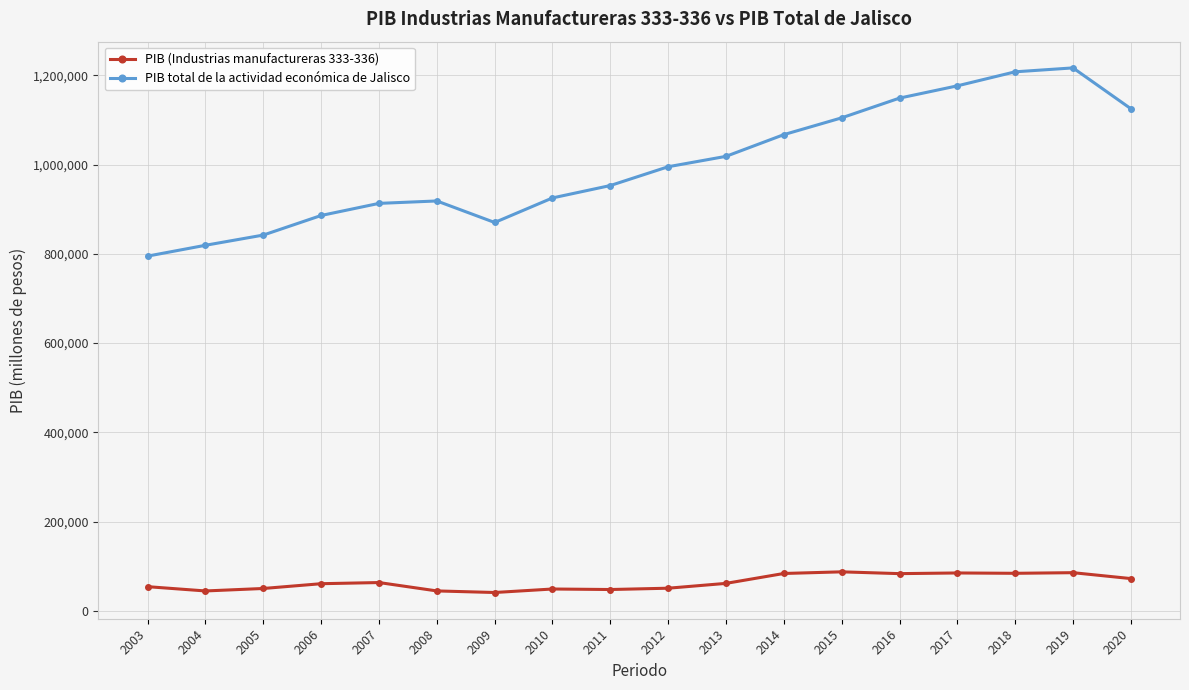

True or false: PIB (Industrias manufactureras 333-336) and PIB total de la actividad económica de Jalisco intersect in this chart.

False